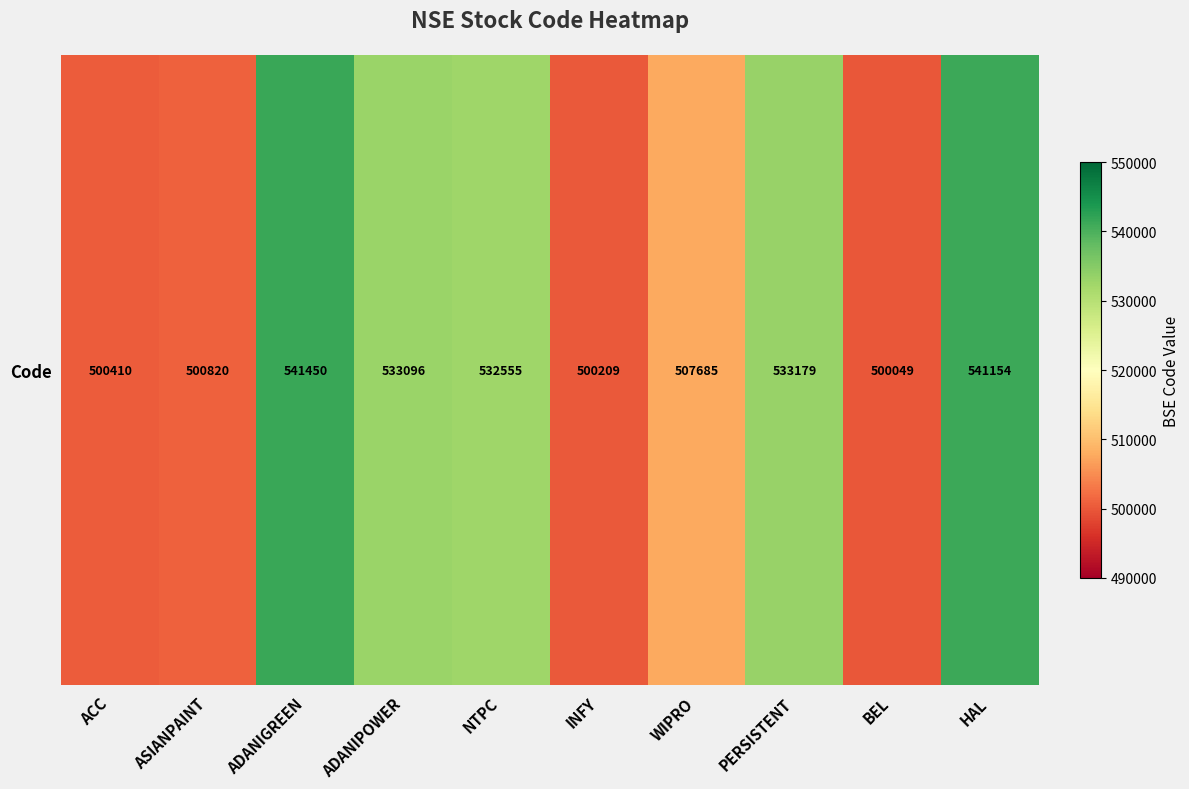

Rank the categories by value from highest to lowest.

ADANIGREEN, HAL, PERSISTENT, ADANIPOWER, NTPC, WIPRO, ASIANPAINT, ACC, INFY, BEL